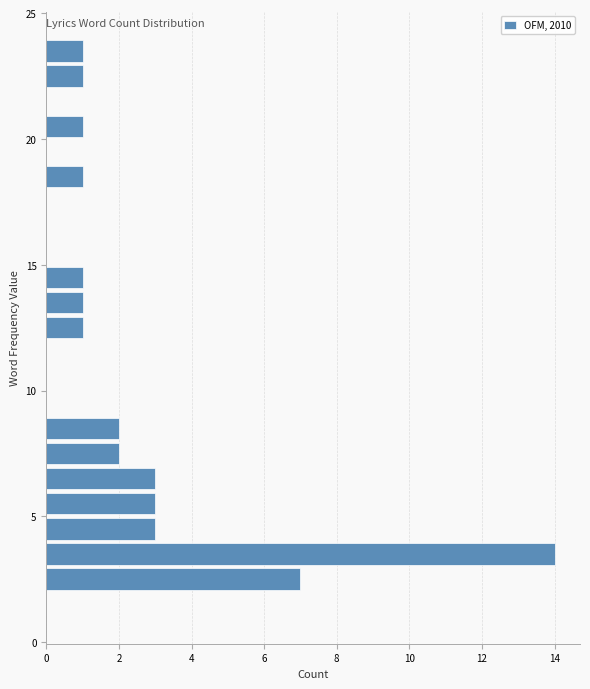

Around what value on the y-axis is the longest bar? Give the approximate position of its centre, as read against the axis.

3.5